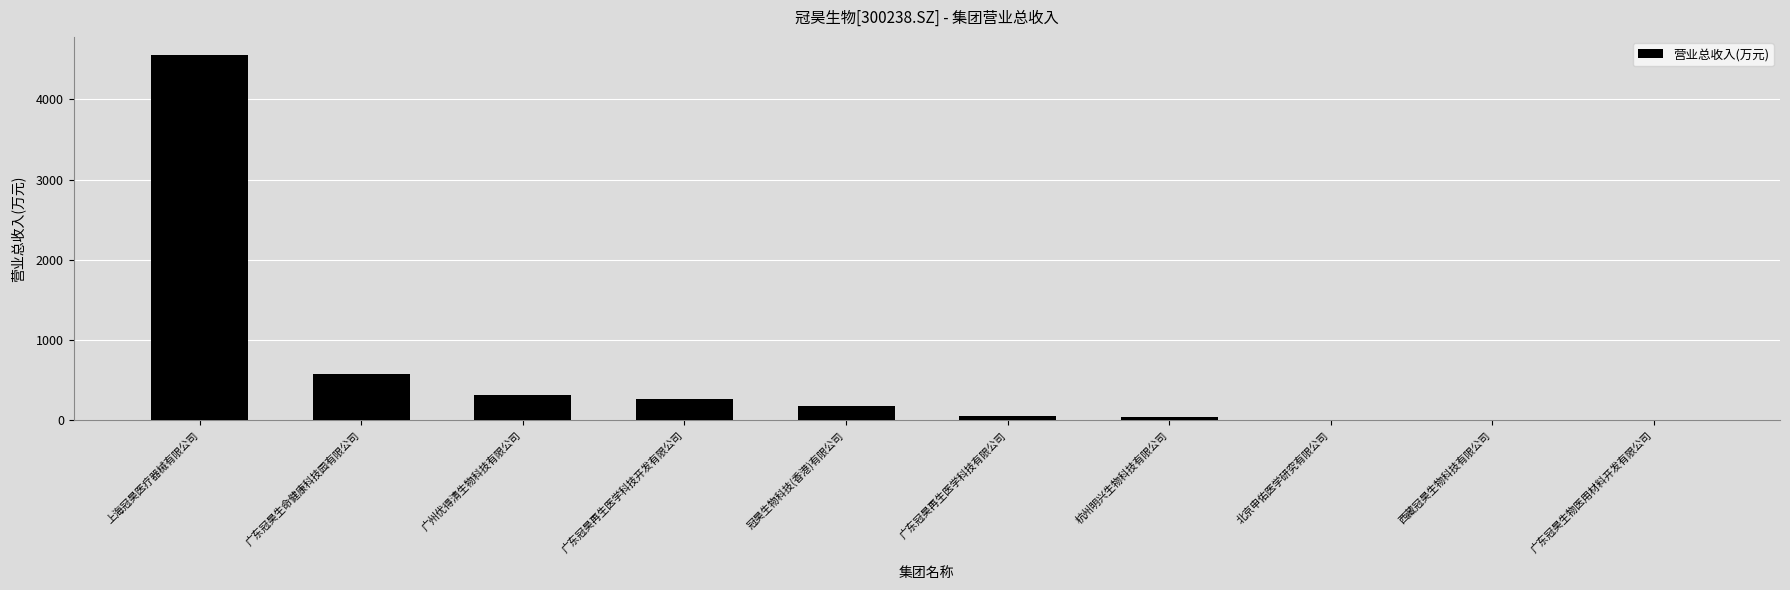

What is the change in value from 广东冠昊生命健康科技园有限公司 to 广东冠昊生物医用材料开发有限公司?

-574.6